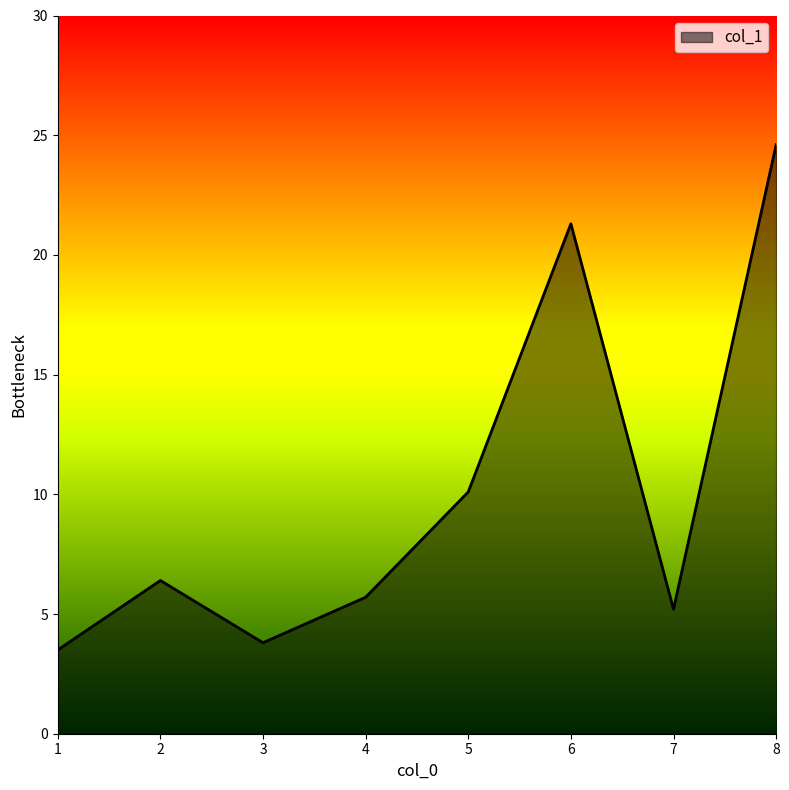

Reading left to right, list all the values displayed in this chart.

1=3.5	2=6.4	3=3.8	4=5.7	5=10.1	6=21.3	7=5.2	8=24.6